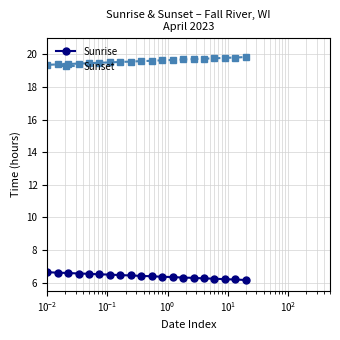

What is the average value of the Sunset series?

19.6